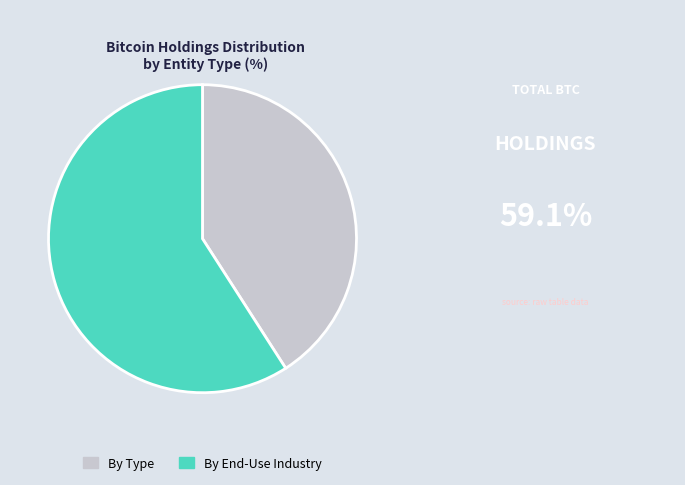

Which category has the biggest portion of the pie?

By End-Use Industry